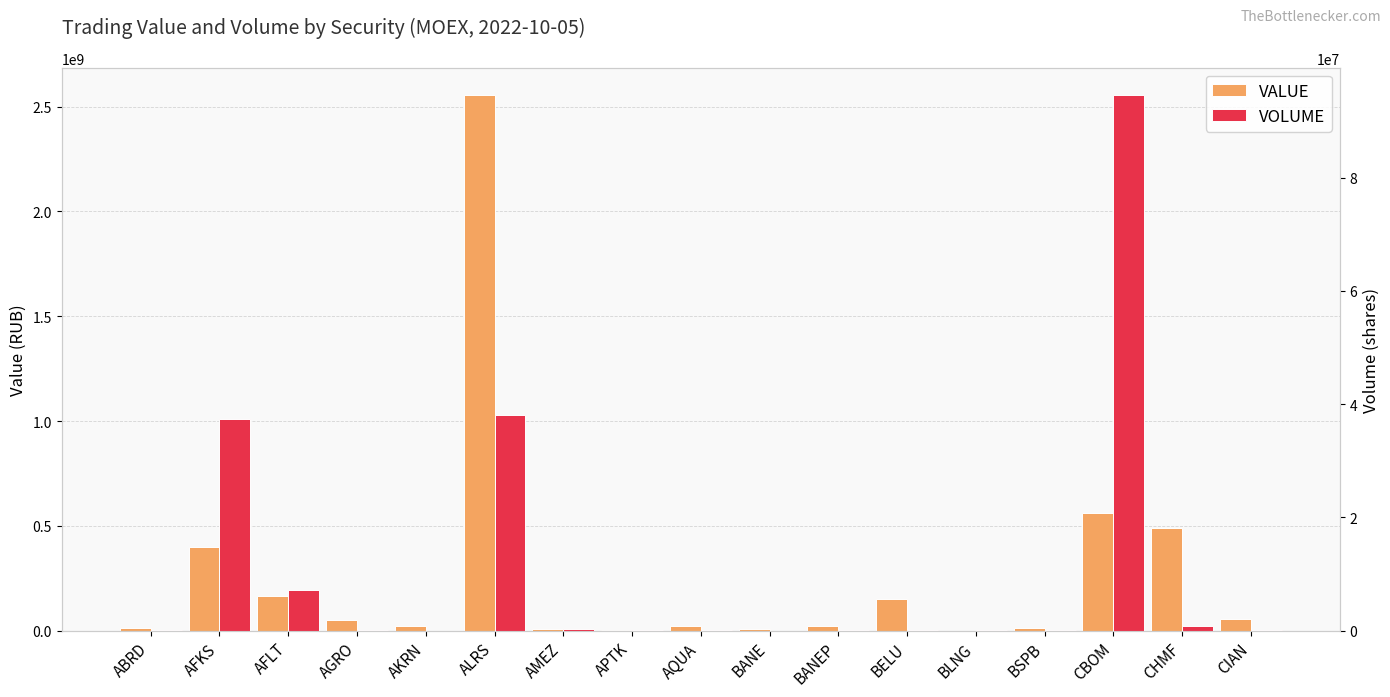

At how many categories does at least one series exceed 1994309453?

1